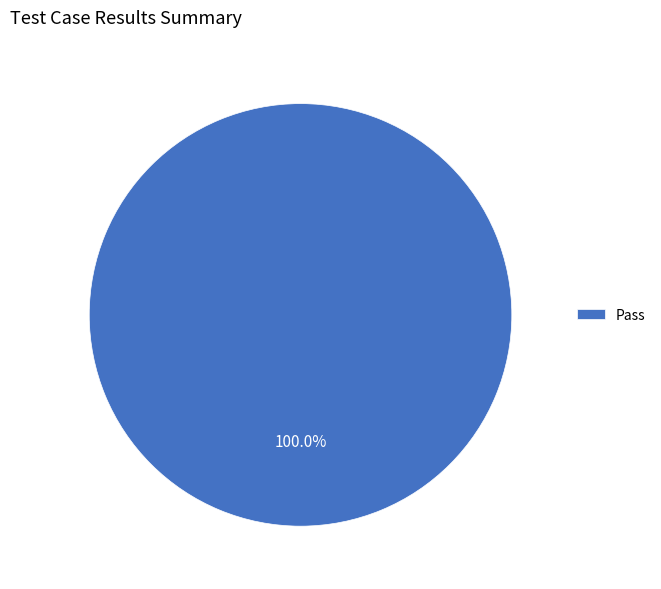

Which category accounts for the majority?

Pass